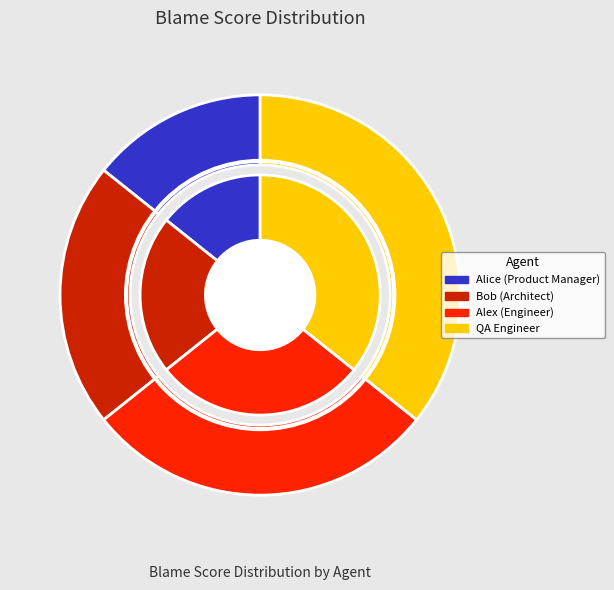

To the nearest percent, what is the difference between the largest and smallest slice percentages?

21%